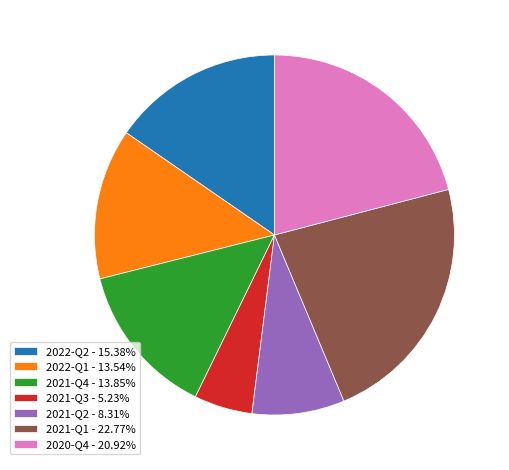

Does 2021-Q3 - 5.23% represent more than half of the total?

No